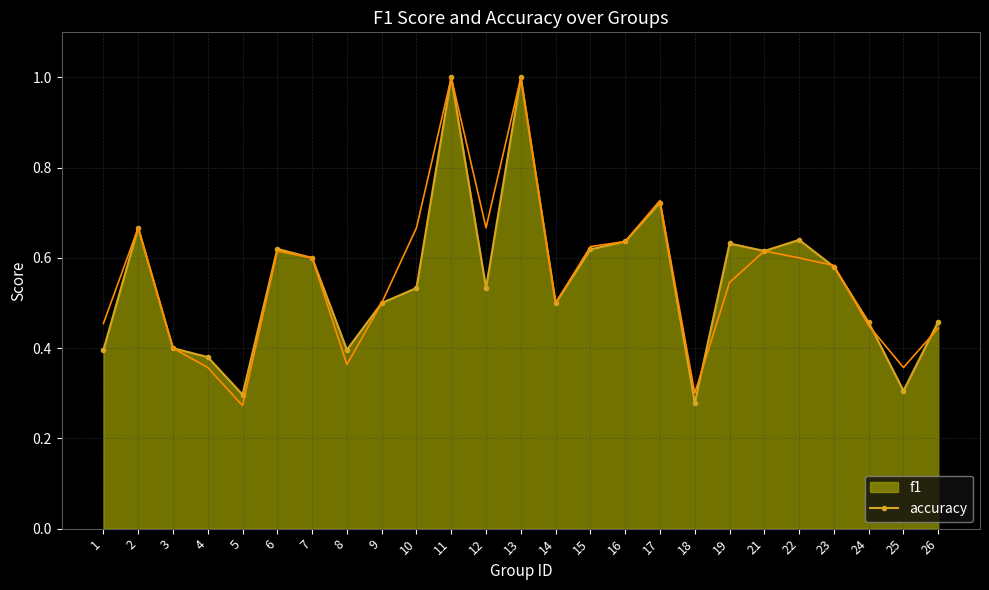

Which series changed the most between 15 and 24?

accuracy